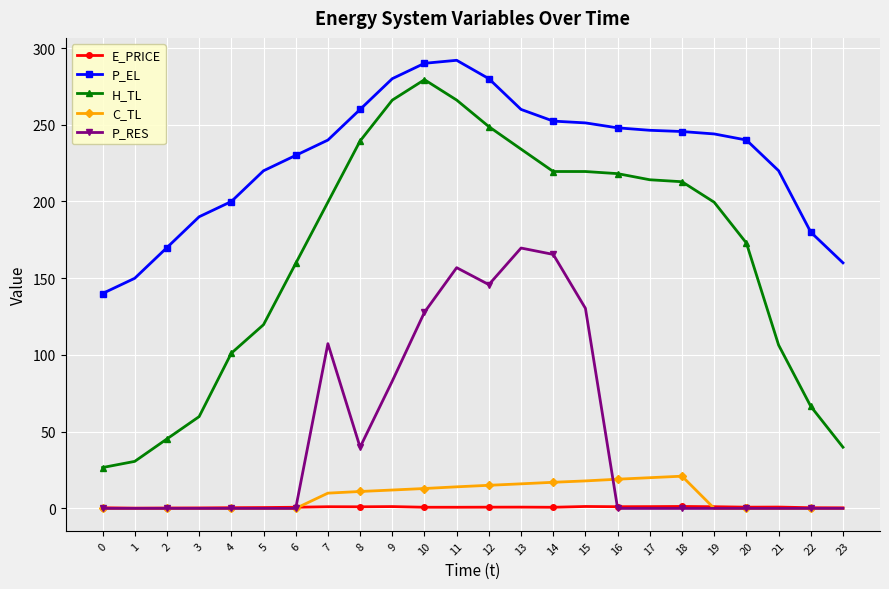

What is the maximum value shown in the chart?

292.0